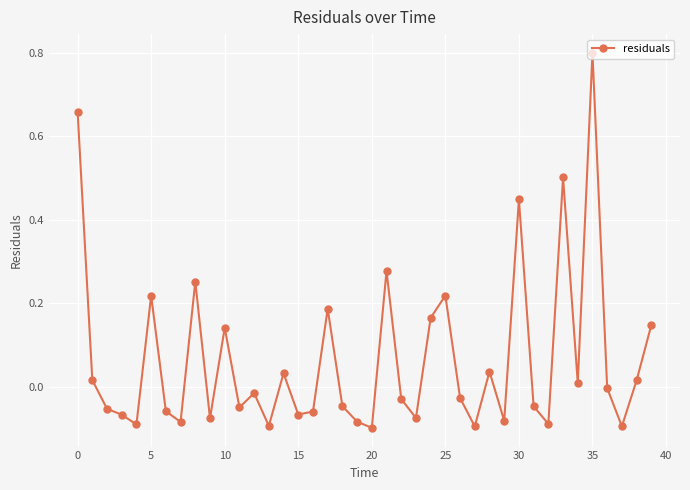

What is the greatest value displayed?

0.8